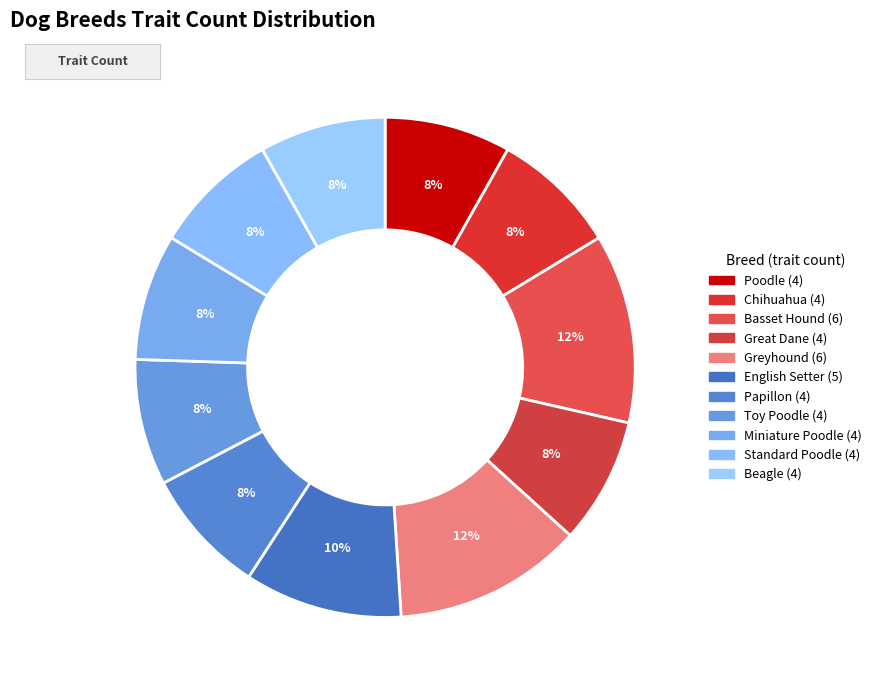

Does Toy Poodle account for over 50% of the chart?

No